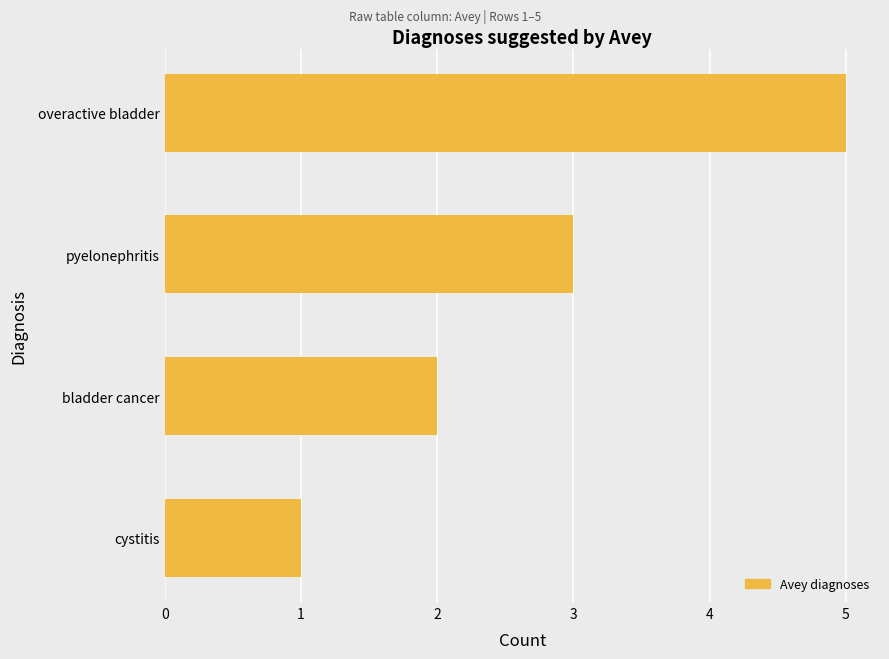

What is the difference between the second highest and minimum values?

2